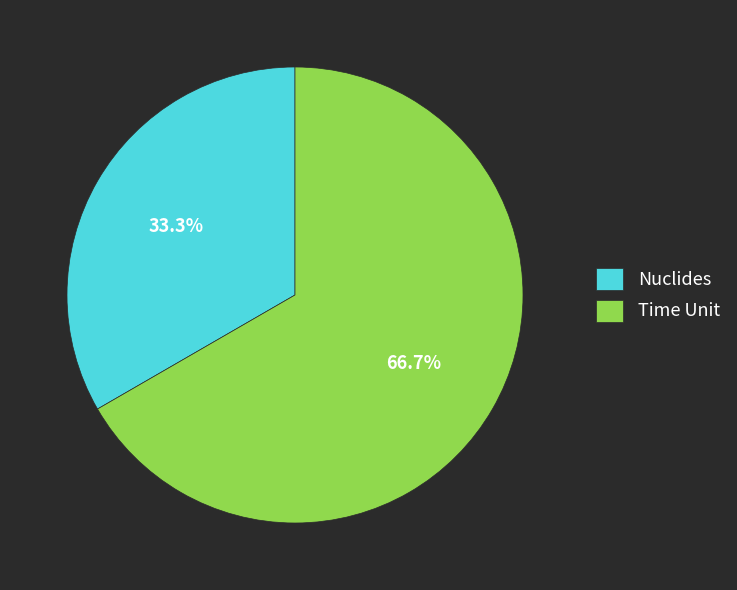

How many segments does this pie chart have?

2